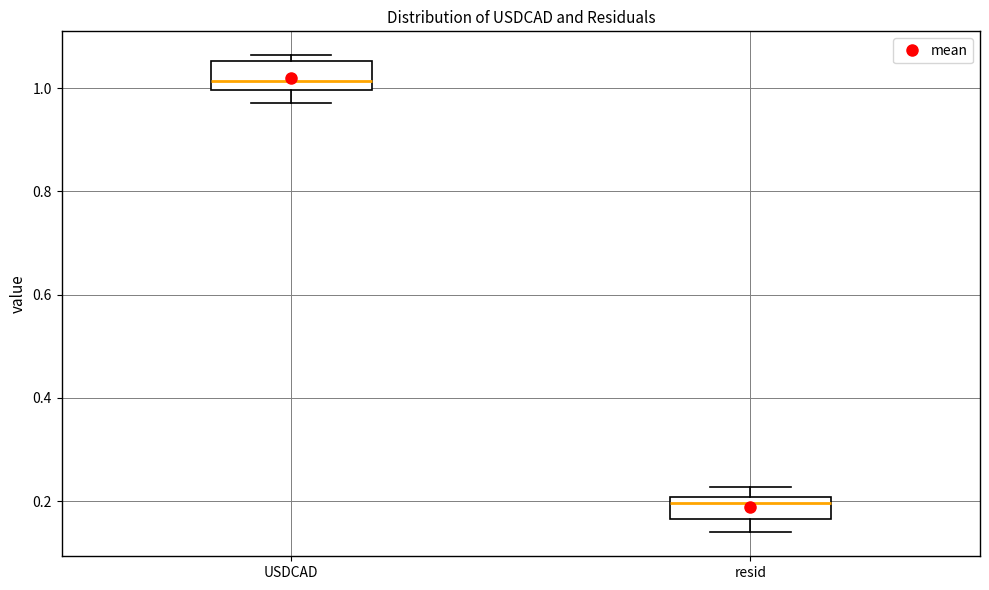

Which box's median line is the highest?

USDCAD